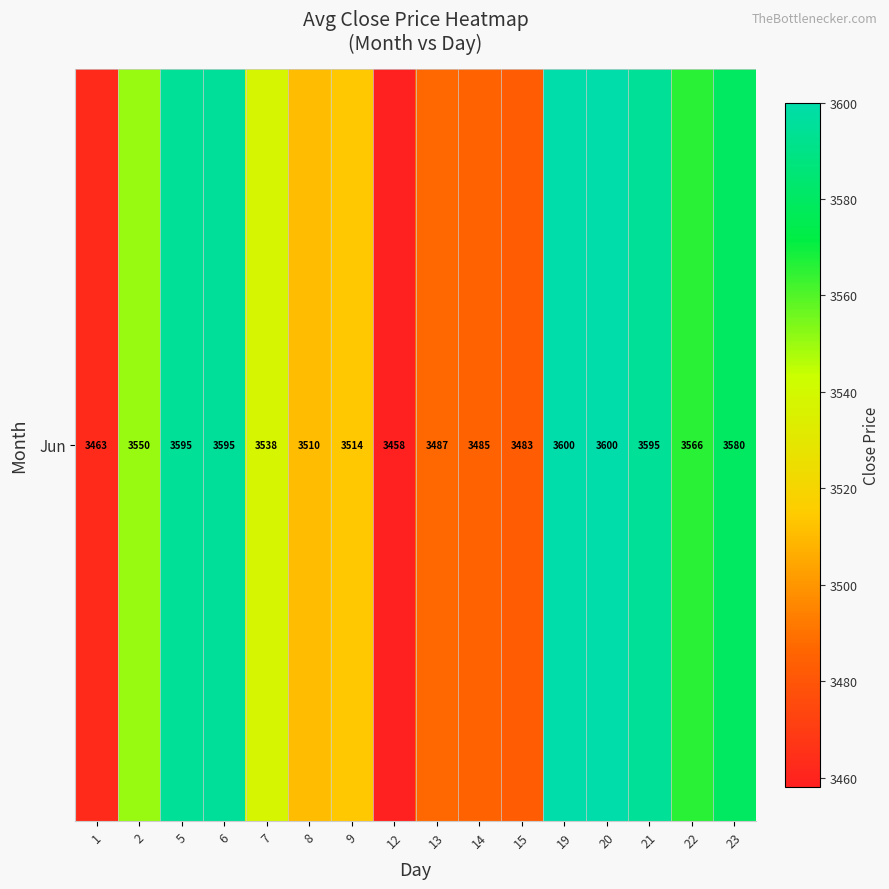

The chart shows a value of 1810.3 at 14. True or false?

False